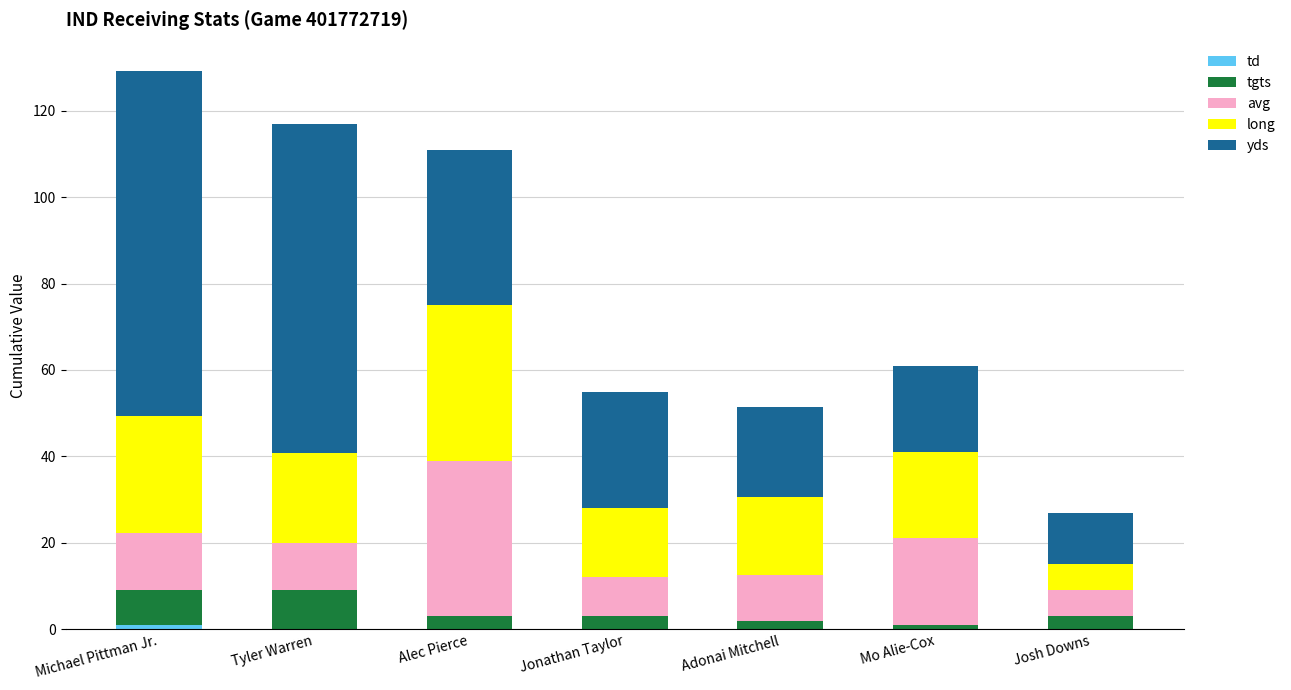

What is the total value across all series at Jonathan Taylor?

55.0